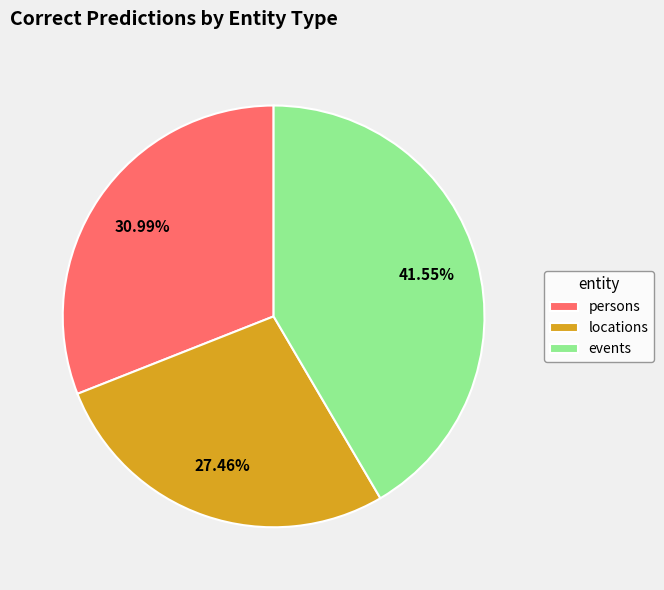

Between locations and events, which is larger?

events